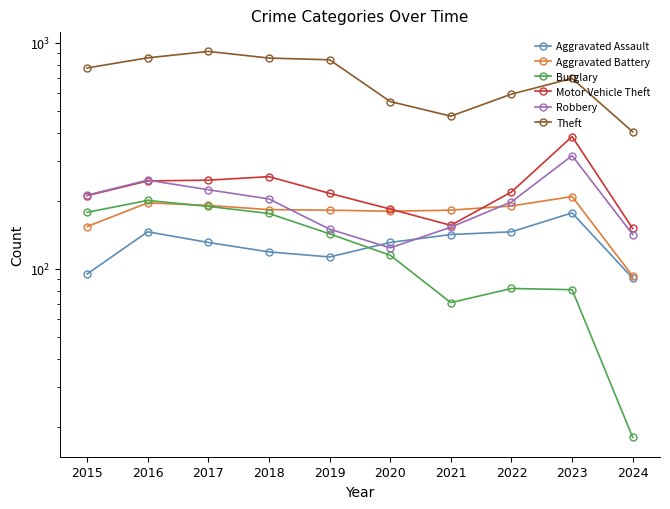

Between 2024 and 2018, which is larger?

2018